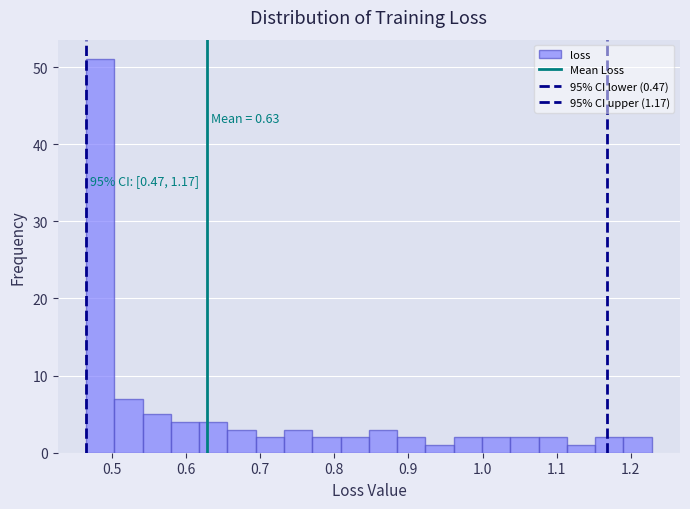

Read against the x-axis, roughly where is the centre of the tallest bar?

0.48